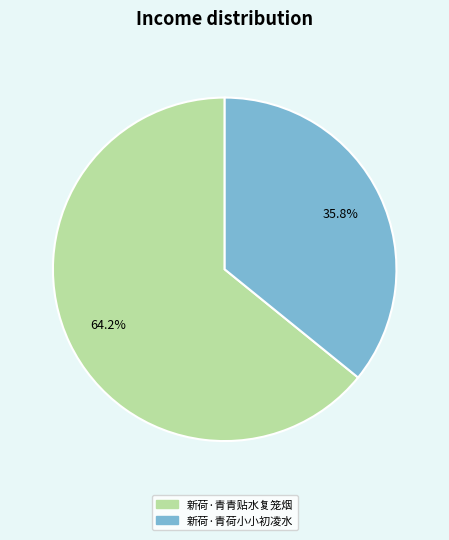

Which slice is the largest?

新荷·青青贴水复笼烟